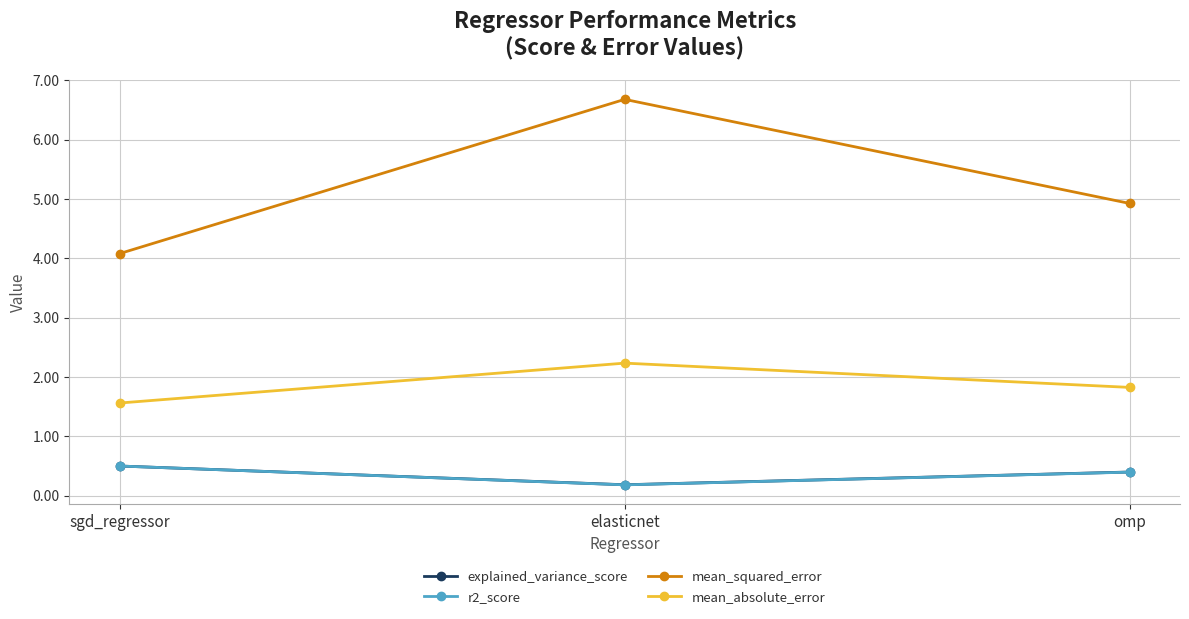

What is the highest value of the r2_score series?

0.5